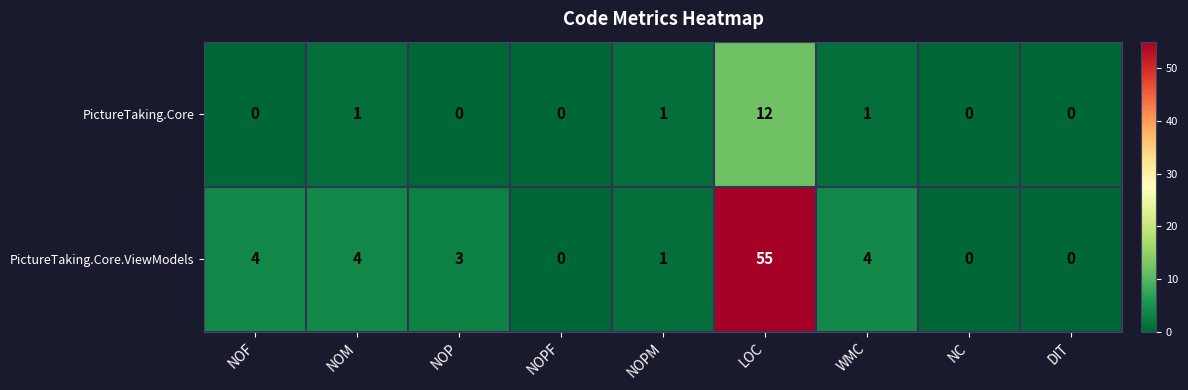

What is the spread (max minus min) of values at WMC?

3